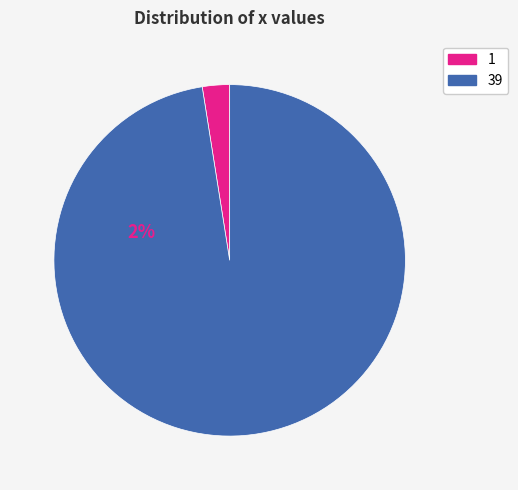

Is the sum of 39 and 1 greater than half?

Yes